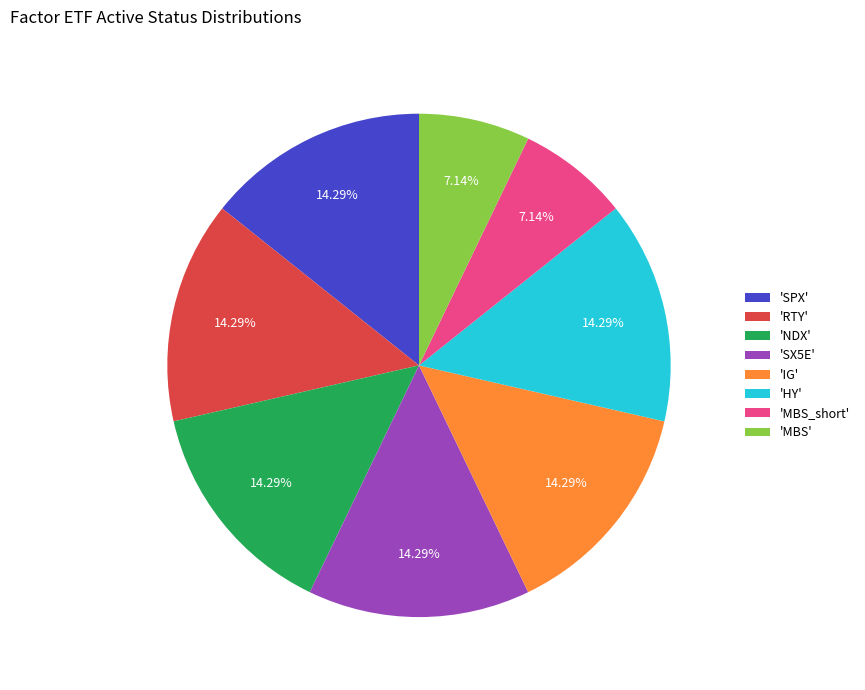

Count the number of slices in the pie.

8